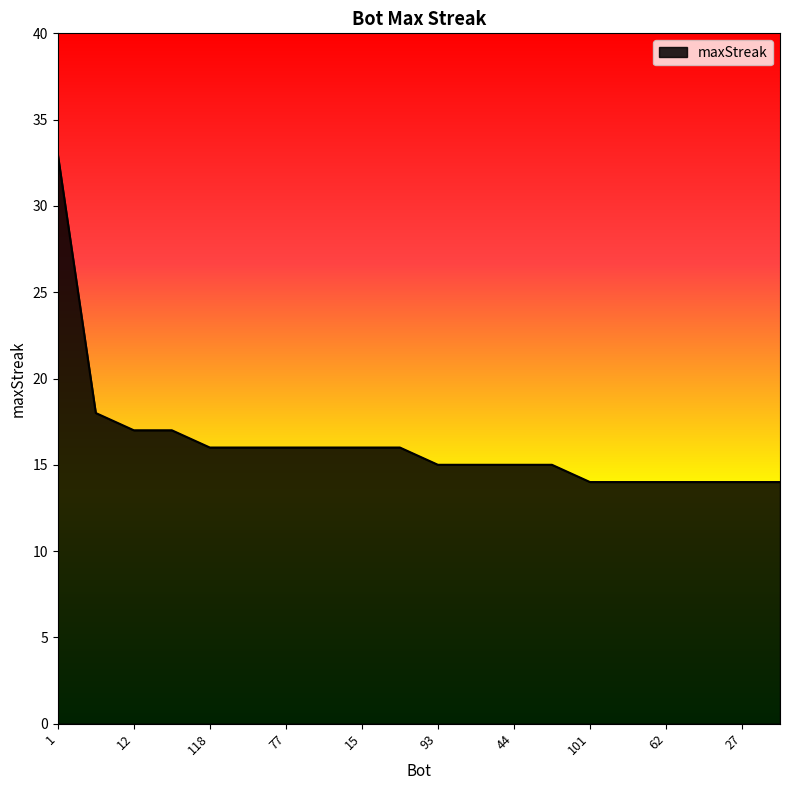

What is the maximum value shown in the chart?

33